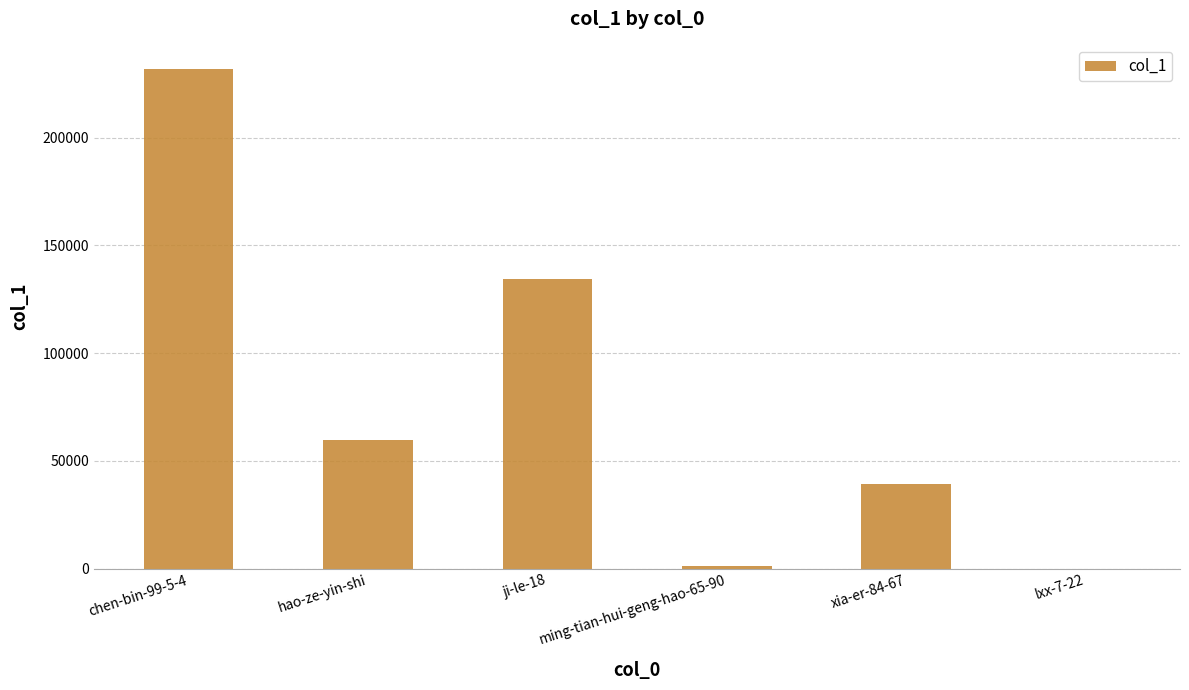

Is it true that the value at hao-ze-yin-shi is 33232?

False